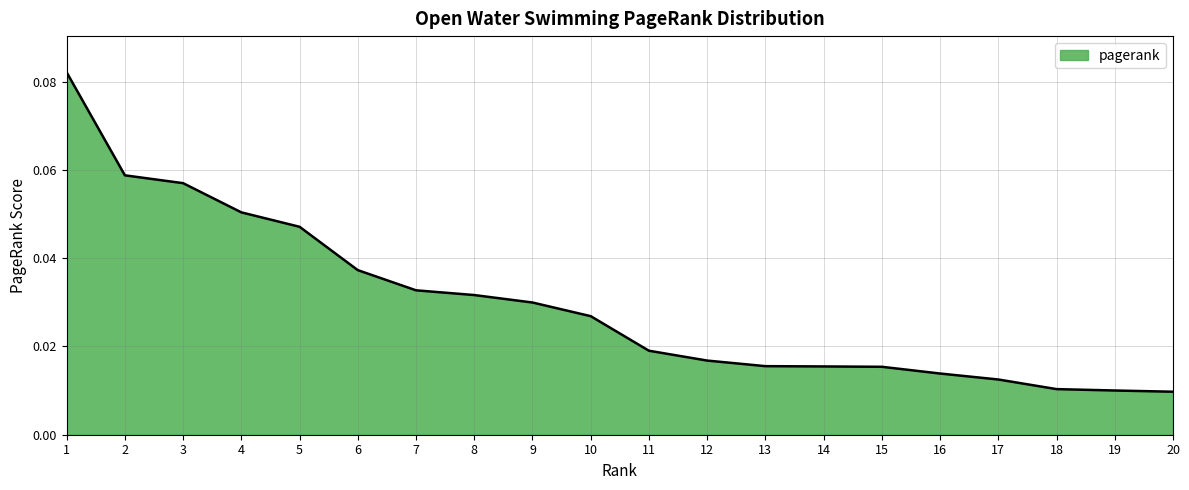

Which label corresponds to the largest value in the chart?

1